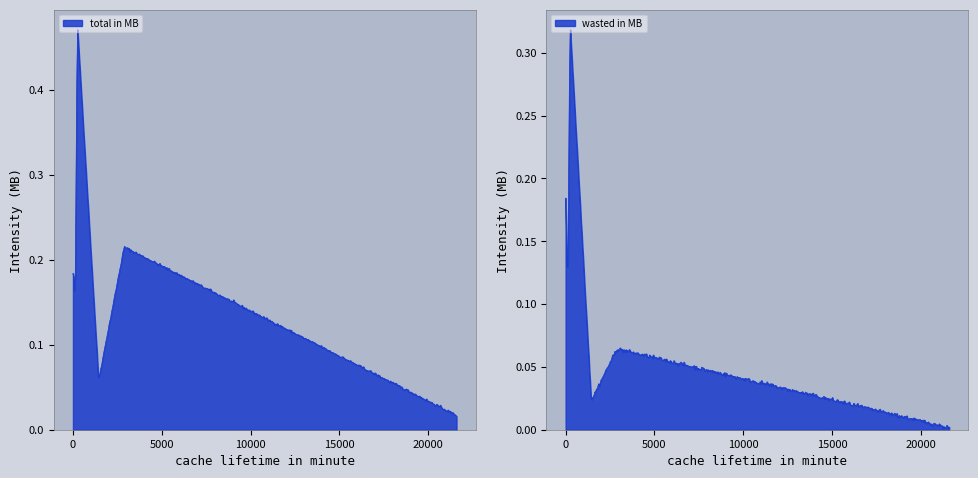

How many interior local valleys does the wasted in MB series have?

3